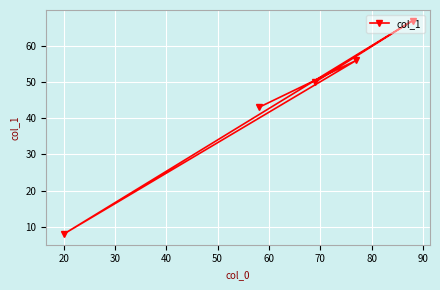

How many interior local valleys (lower than both neighbors) does the data have?

1